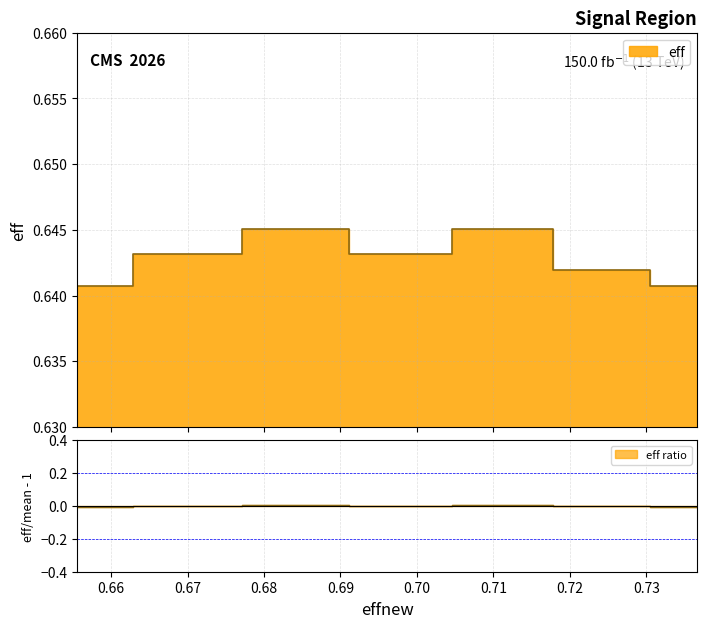

List the labels in order of value, smallest first.

0.6555636932040287, 0.7366490470165282, 0.7241996962862263, 0.6700699194187233, 0.6979613220898708, 0.6842109566547055, 0.7112978005249238